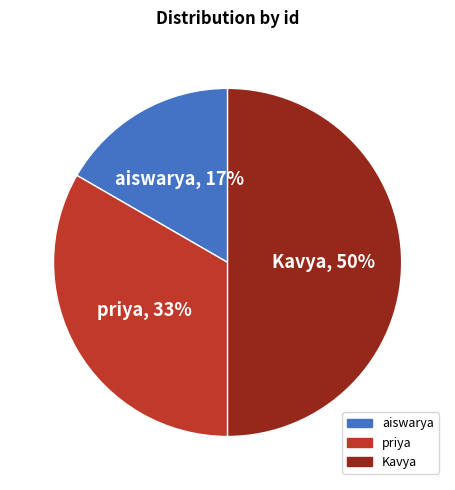

What is the ratio of the value at priya to the value at aiswarya?

2.0